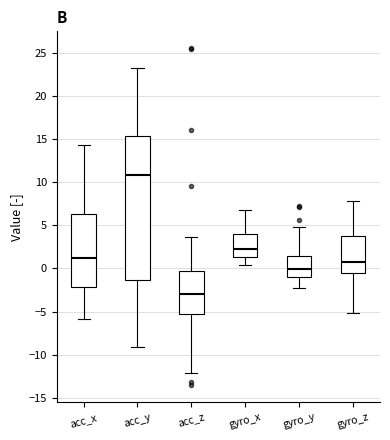

Which box's median line is the lowest?

acc_z